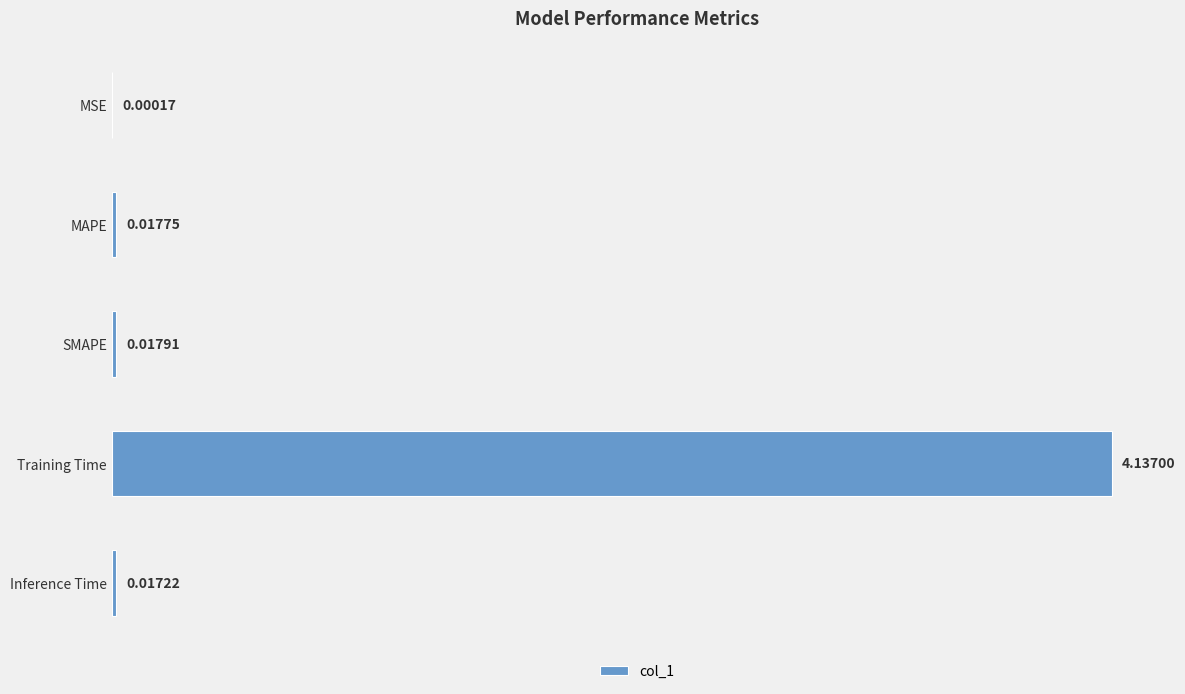

What is the change in value from SMAPE to Training Time?

+4.1